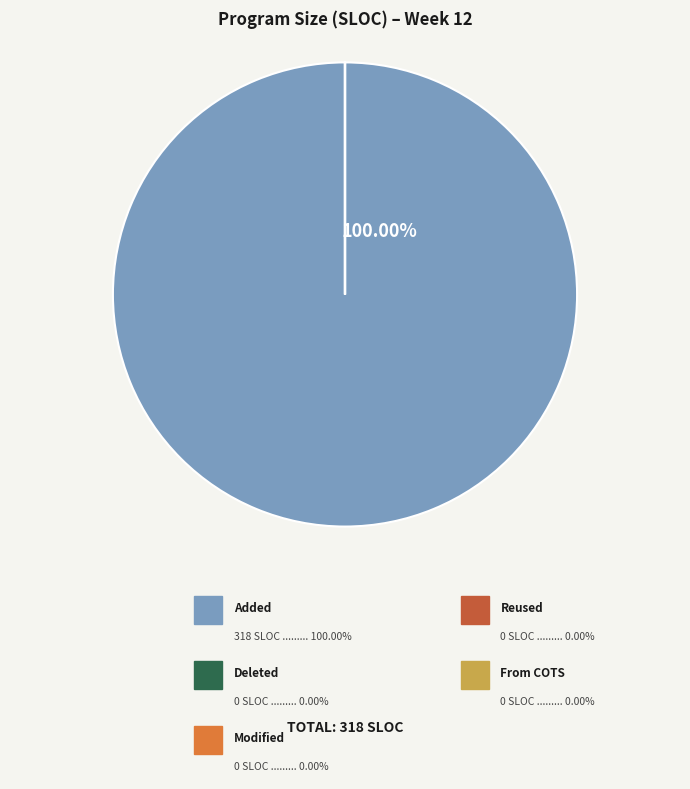

Does any single category account for the majority?

Yes